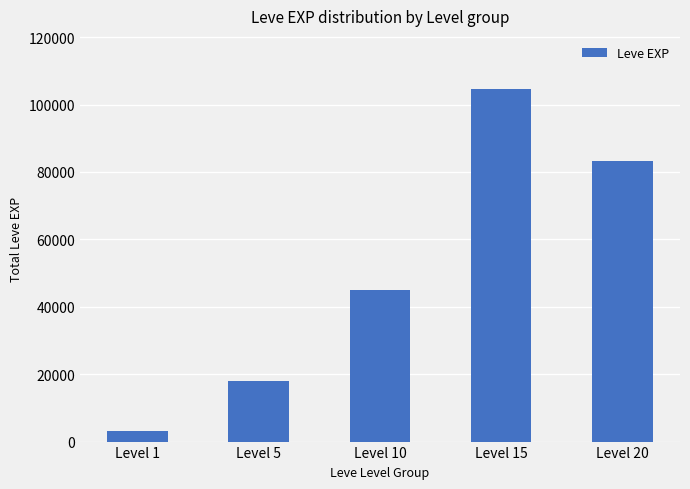

What is the value of the 4th bar from the left?

104670